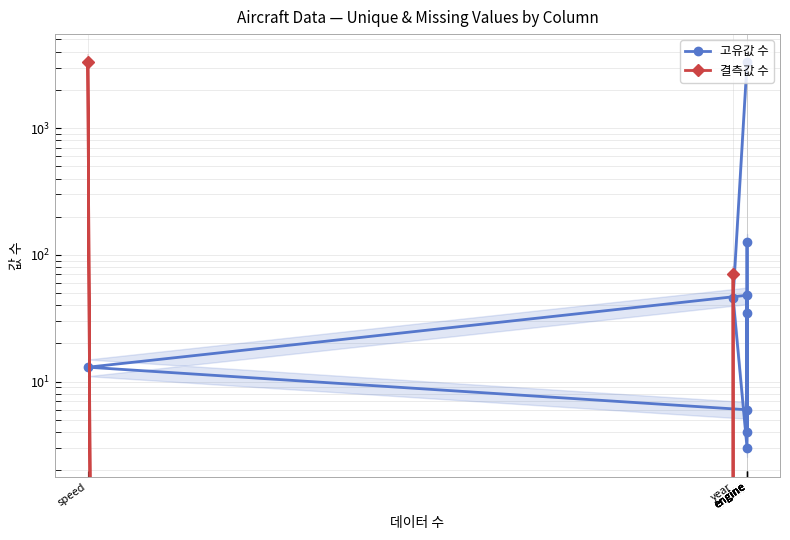

Which series ends up on top after the final intersection of 결측값 수 and 고유값 수?

고유값 수